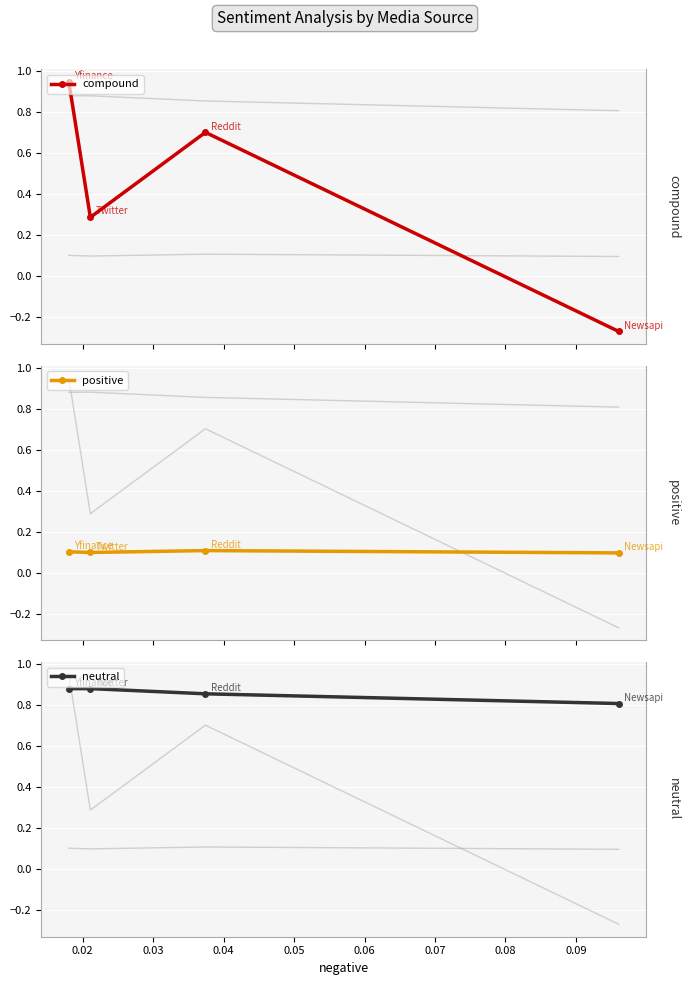

What is the sum of all positive values?

0.4